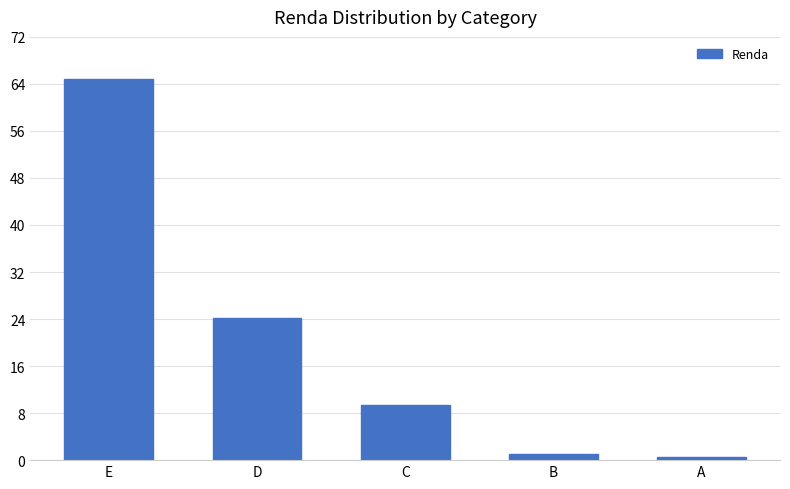

The value at E is 86.5. True or false?

False